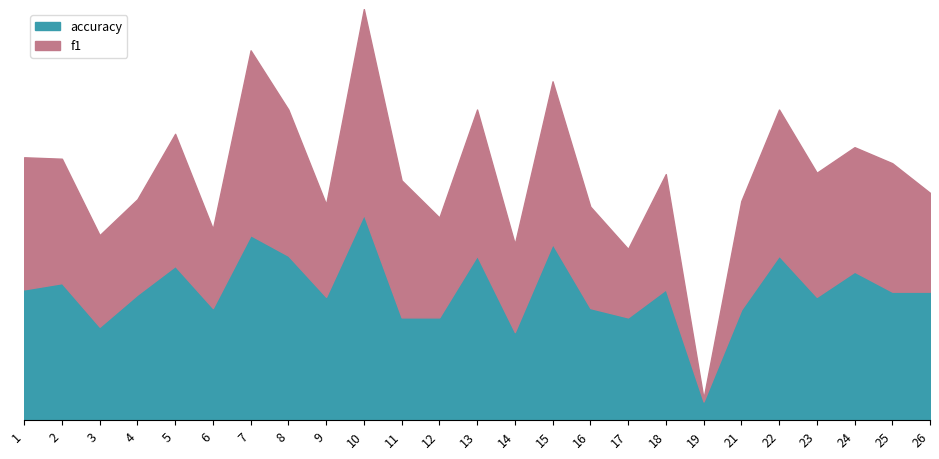

What is the difference between the maximum and minimum values in the accuracy series?

0.9